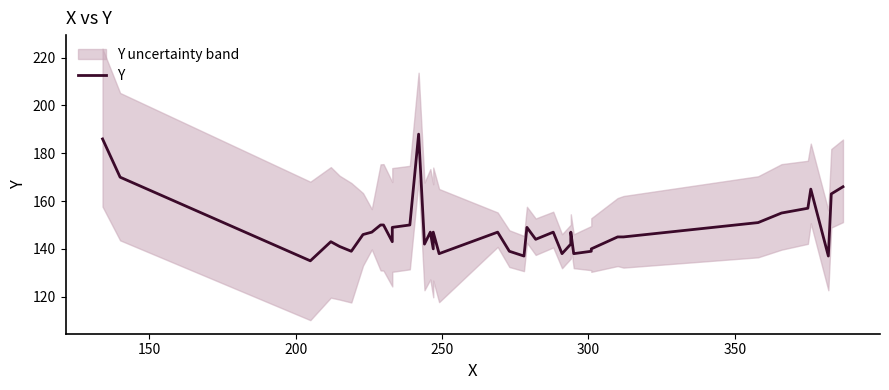

True or false: the data has more than 1 interior local peaks.

True